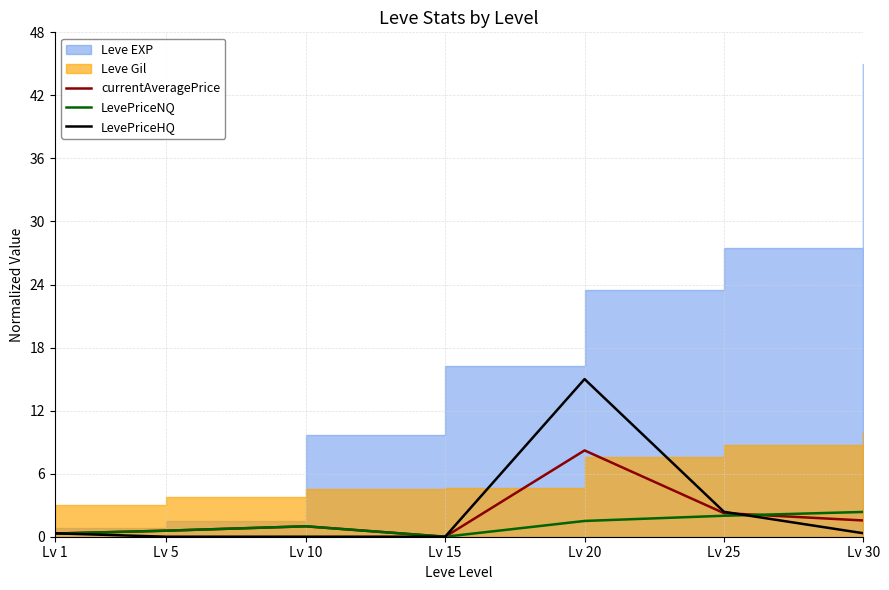

In LevePriceNQ, how many points are higher than both neighbors (excluding endpoints)?

1